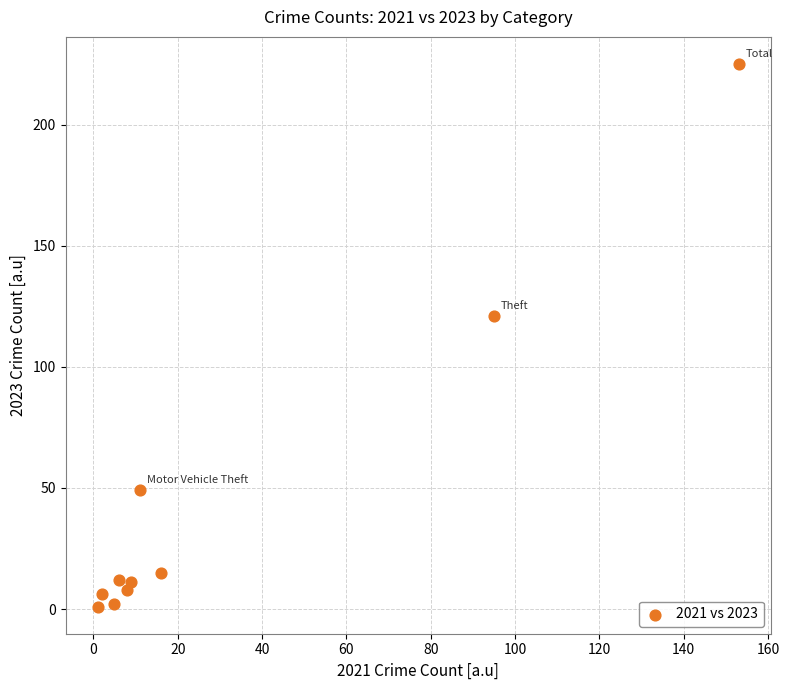

What Y value in the scatter plot is closest to 113?

121